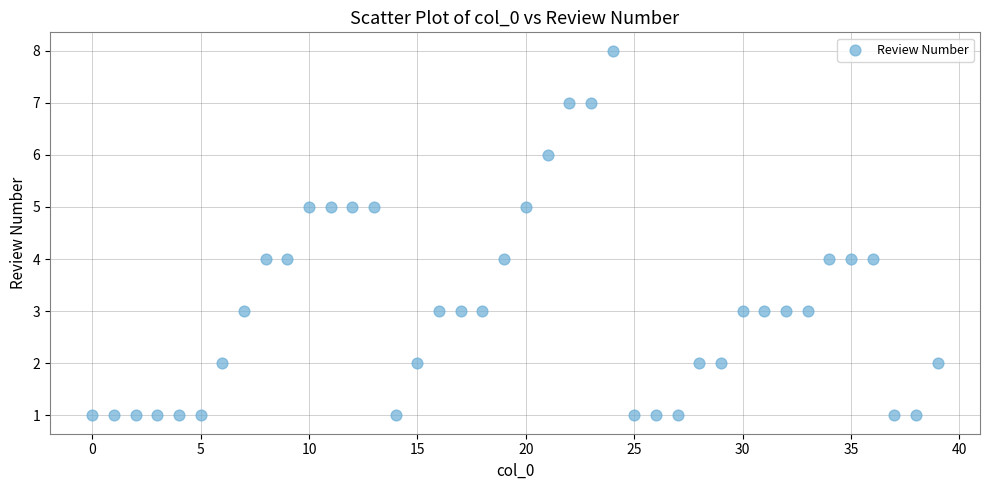

What is the range of Y values (max minus min)?

7